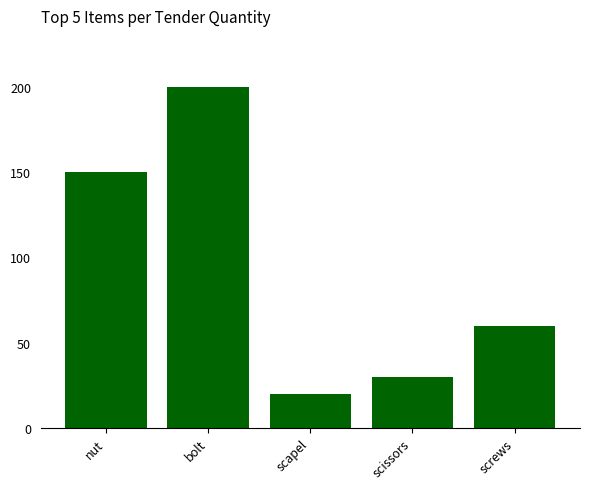

How many distinct data groups are displayed?

1